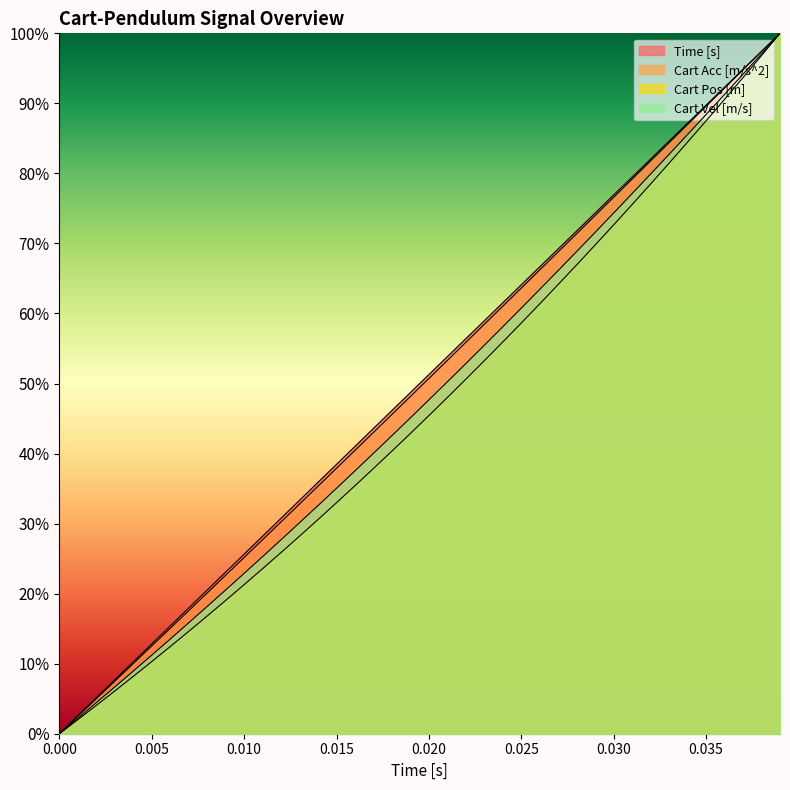

What is the highest value of the Time [s] series?

1.0